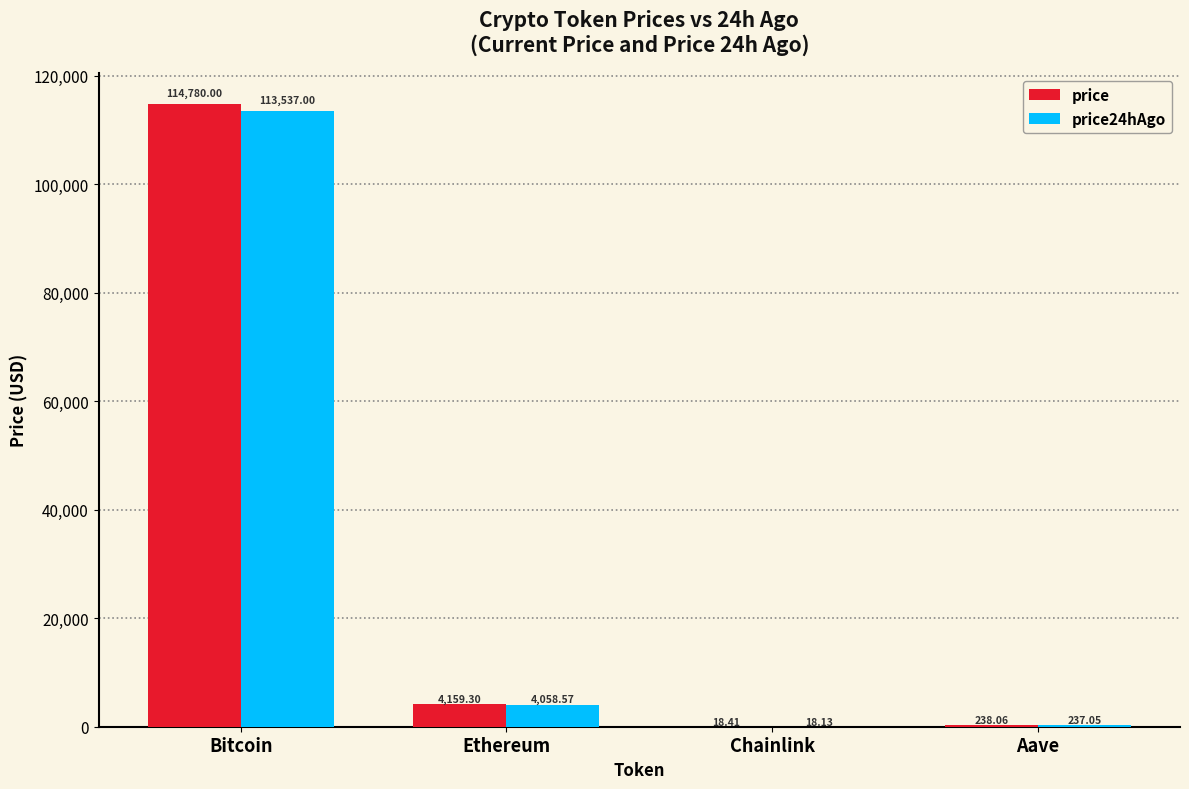

Which series has the widest spread of values?

price